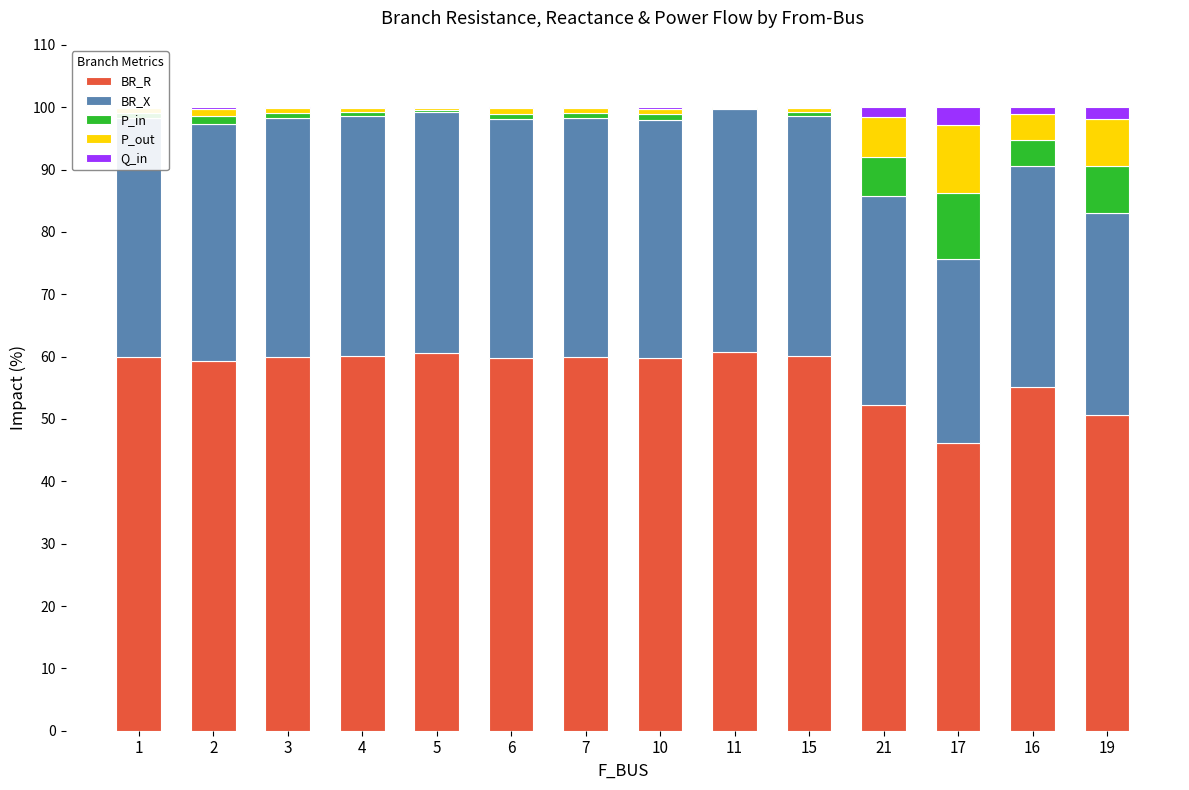

Between 10 and 11, which series saw the biggest shift?

BR_R